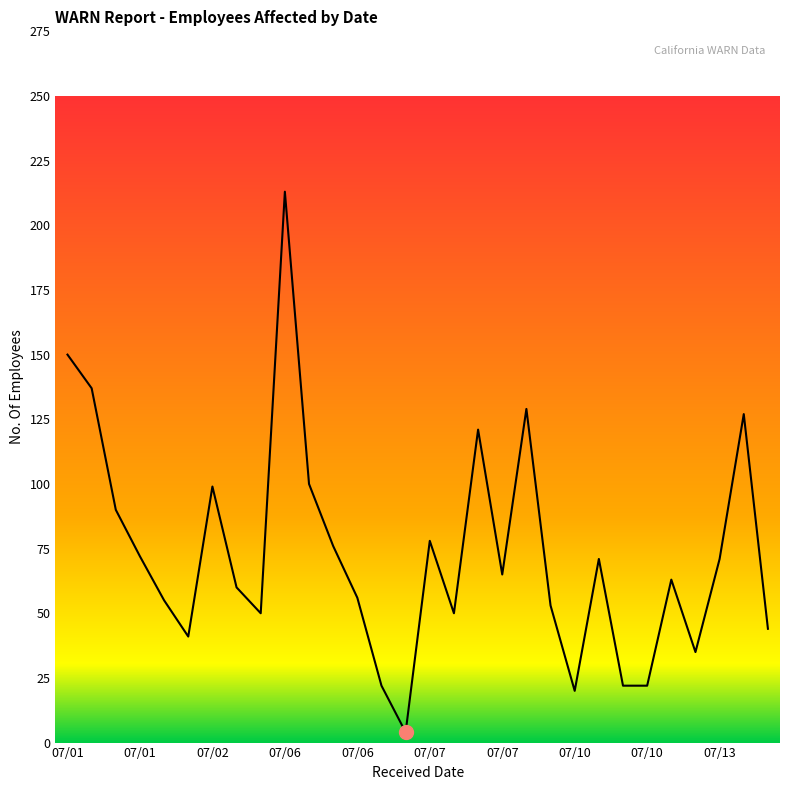

What is the maximum value shown in the chart?

213